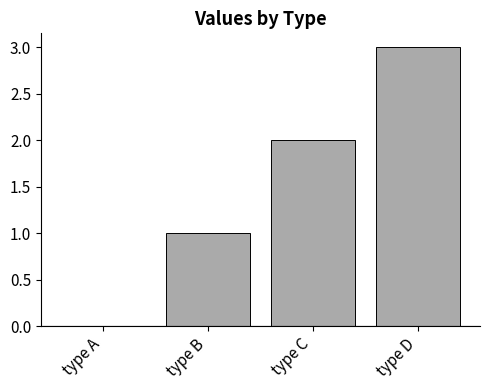

Count the number of categories in the chart.

4